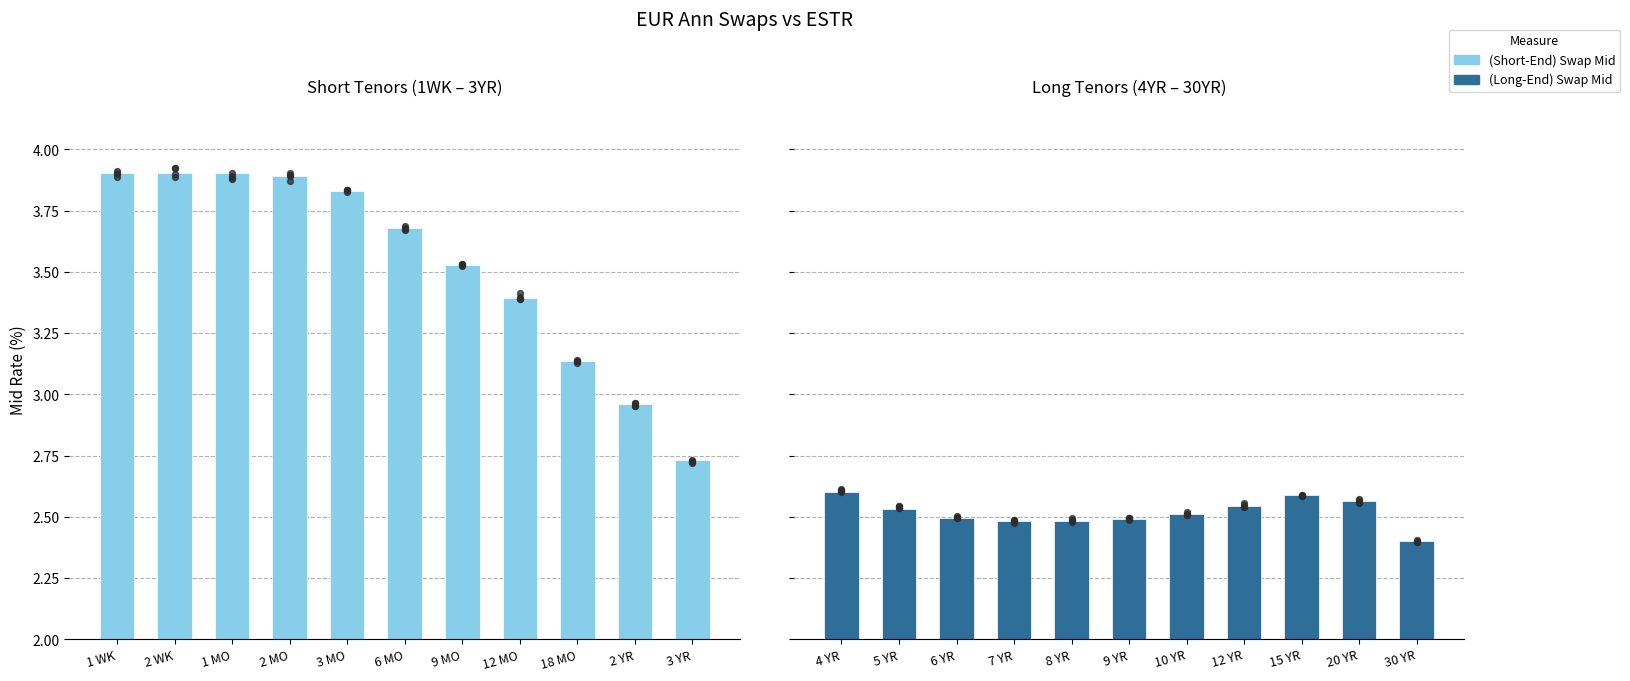

Which series has the widest spread of Y values?

(Short-End) Swap Mid